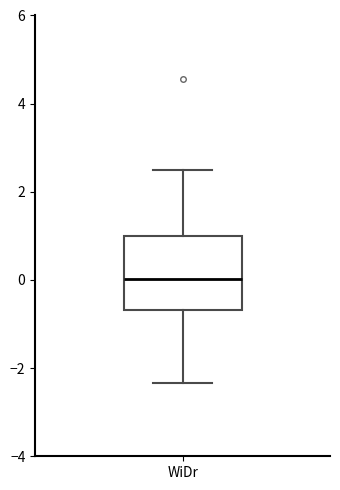

Where does the lower whisker of the box for WiDr end on the y-axis? The values are not printed on the chart, so give them approximately, as read against the axis.

-2.4